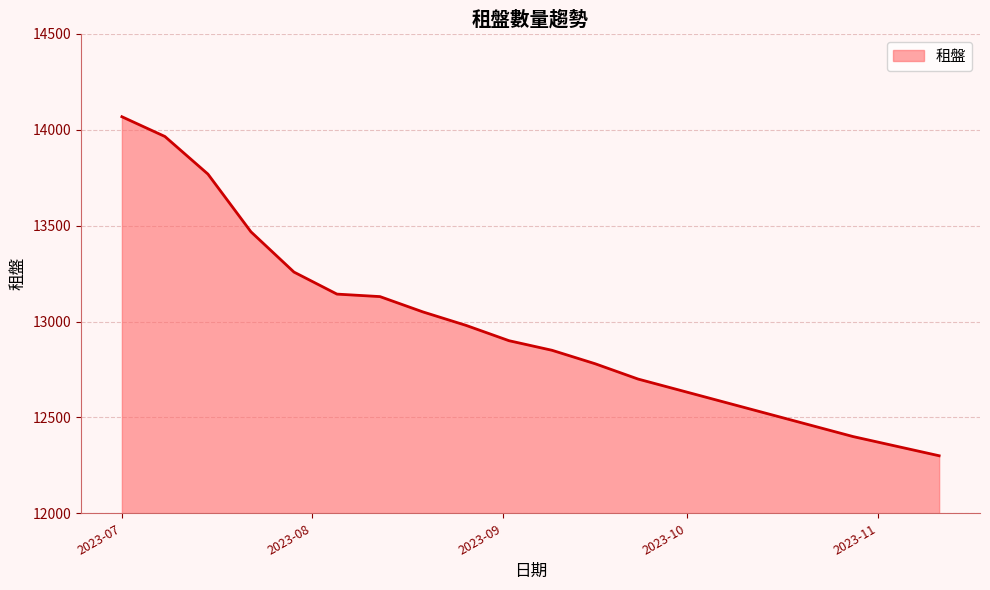

What is the maximum value shown in the chart?

14068